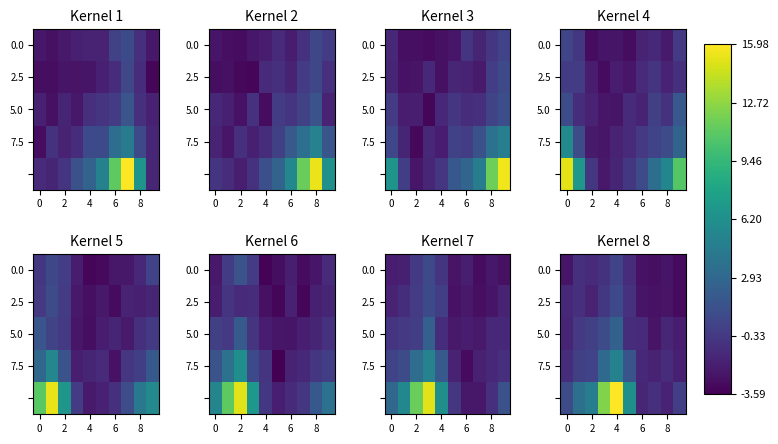

What value does the 7.5 series have at 2?

0.3